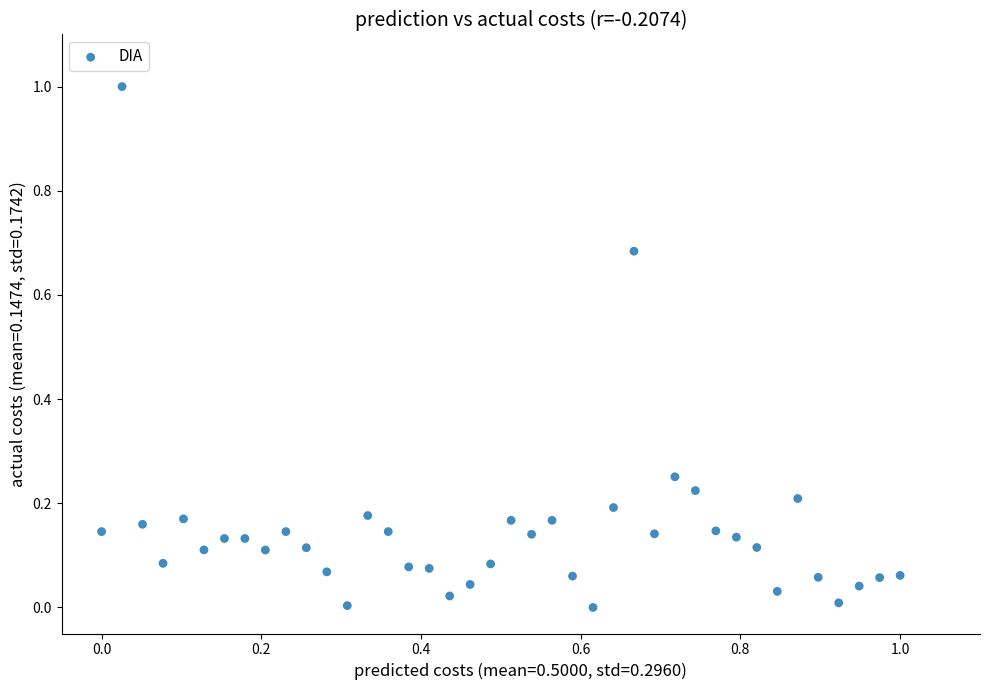

What is the range of X values (max minus min)?

1.0